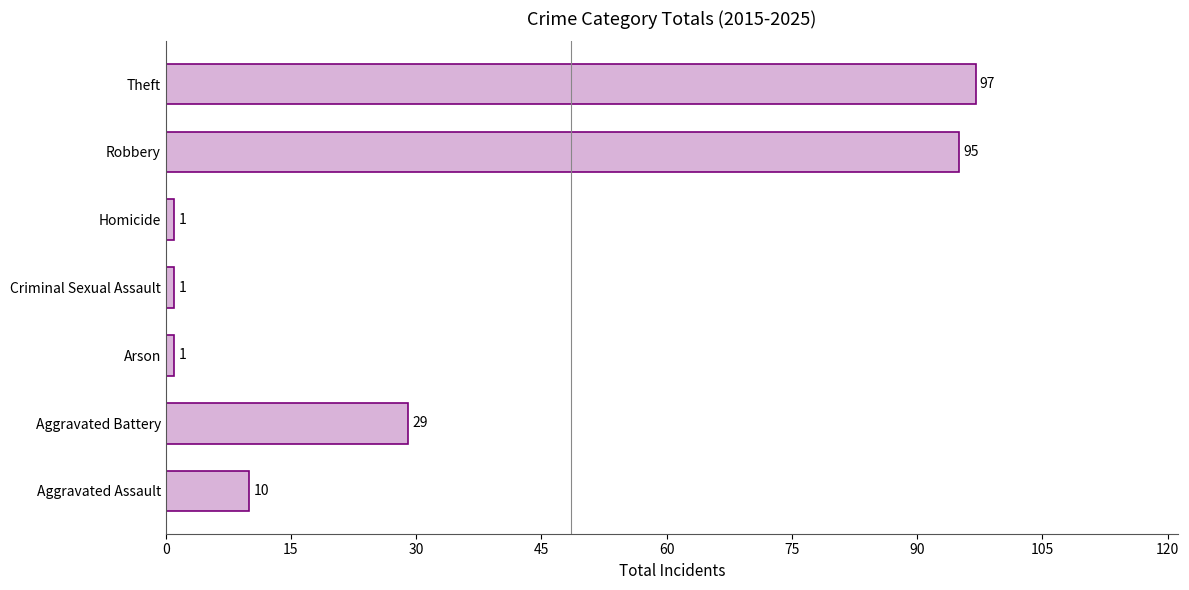

What value does the data have at Theft?

97